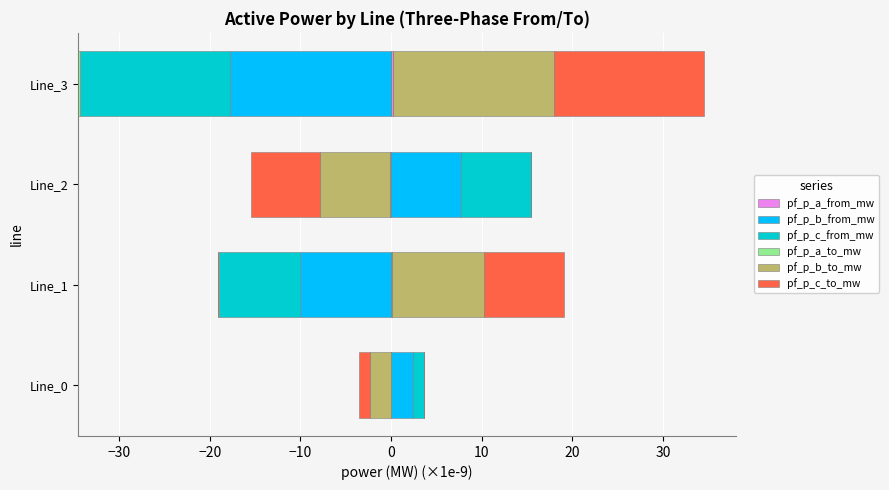

What are all the series names shown in the legend?

pf_p_a_from_mw, pf_p_b_from_mw, pf_p_c_from_mw, pf_p_a_to_mw, pf_p_b_to_mw, pf_p_c_to_mw